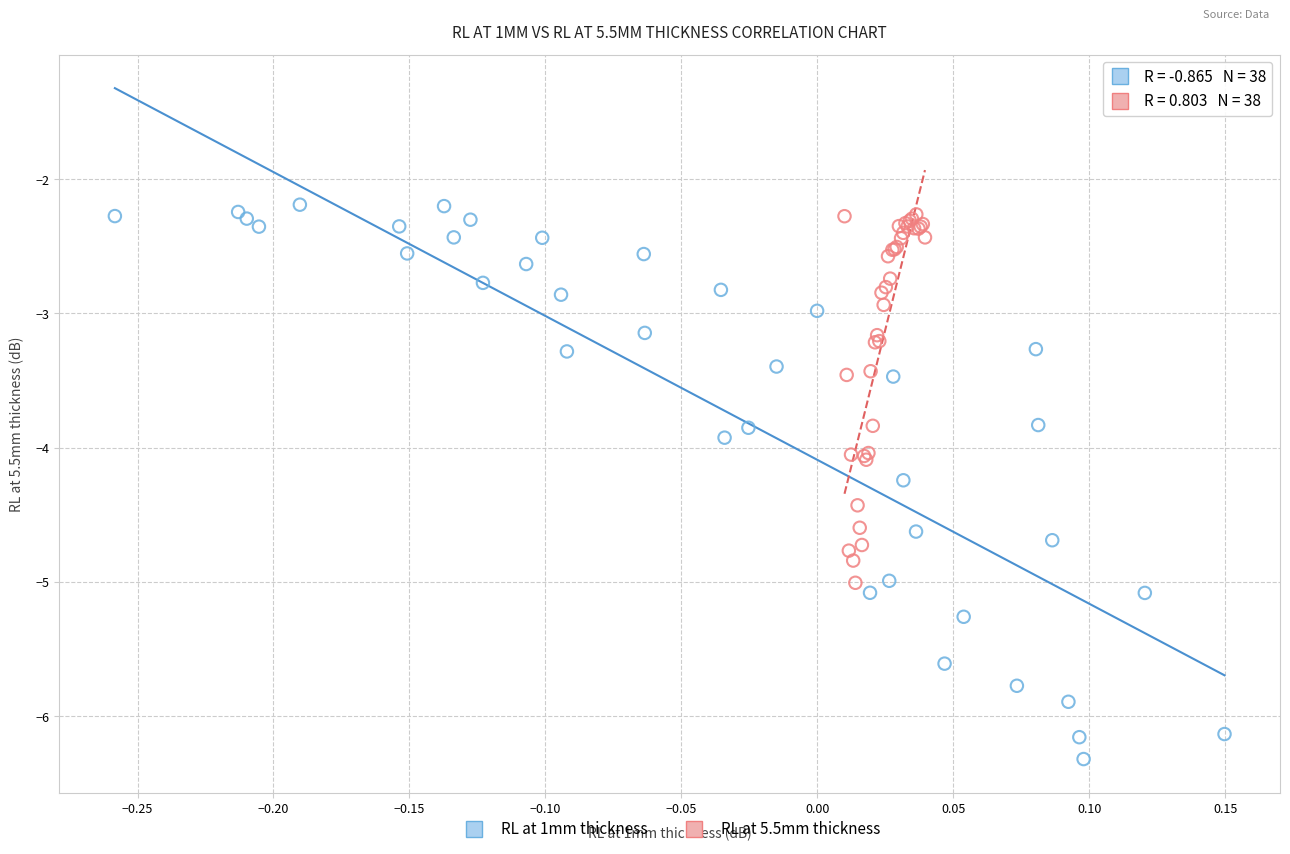

What are all the series names shown in the legend?

RL at 1mm thickness, RL at 5.5mm thickness